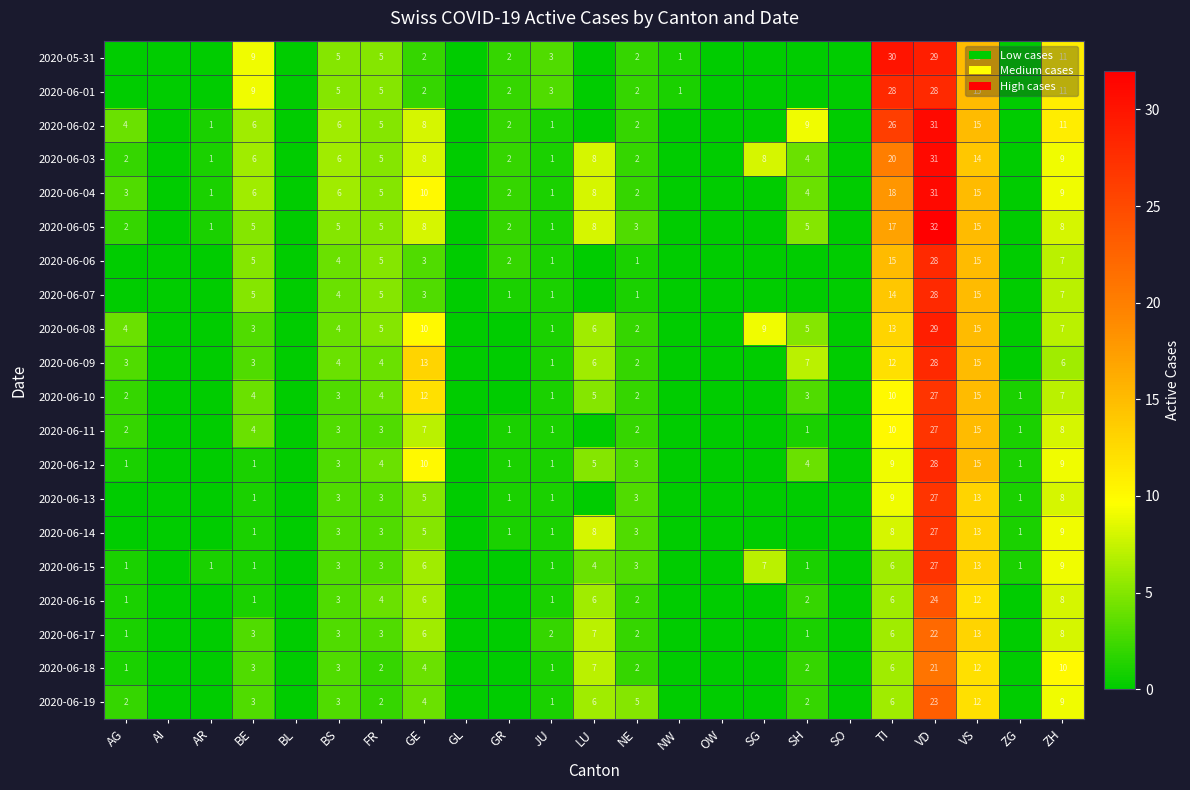

What is the spread (max minus min) of values at FR?

3